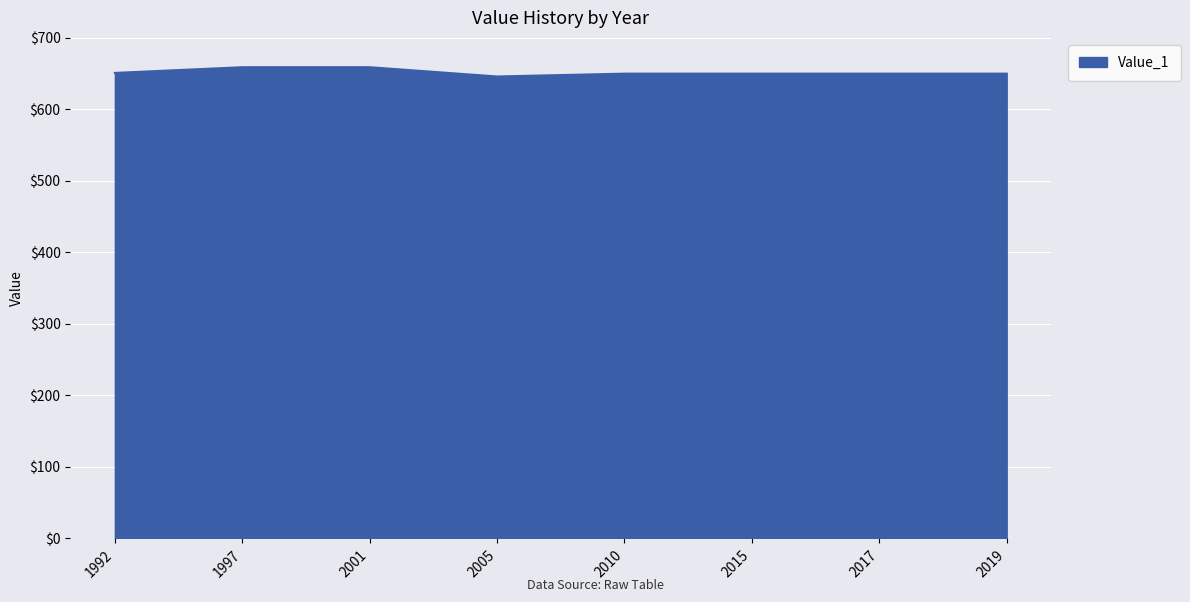

Approximately how many times larger is the value at 2019 compared to 2001?

1.0